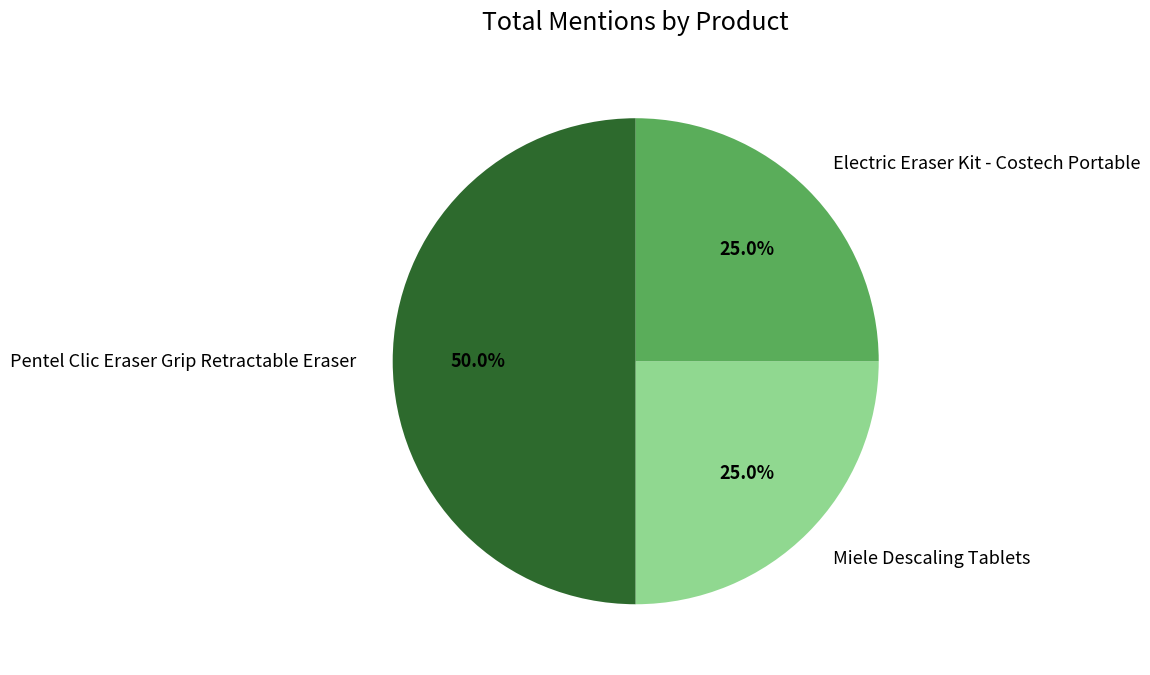

What is the ratio of the value at Miele Descaling Tablets to the value at Pentel Clic Eraser Grip Retractable Eraser?

0.5